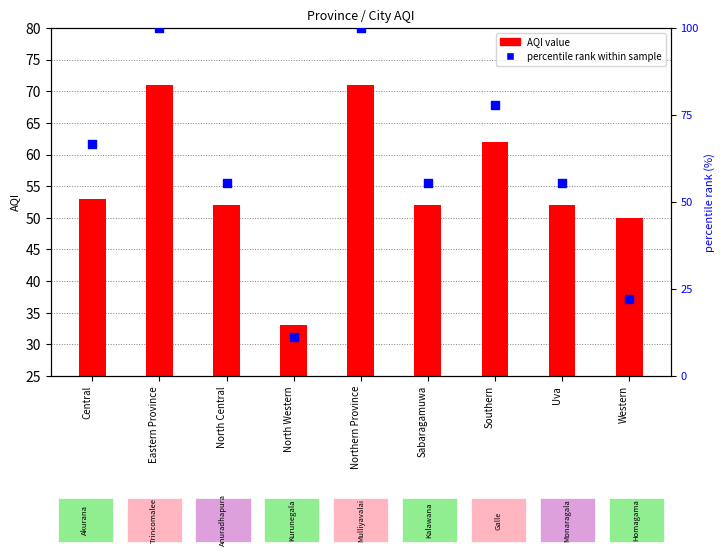

Is the value of percentile rank within sample at Uva greater than the value of AQI value at North Central?

Yes